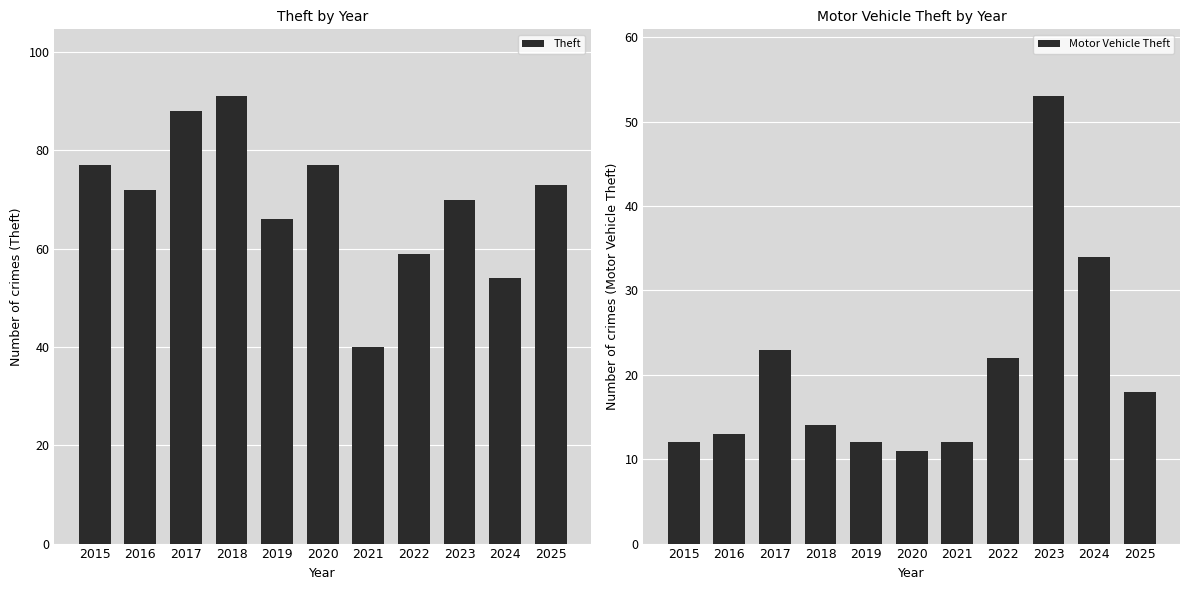

At how many categories does at least one series exceed 16?

11